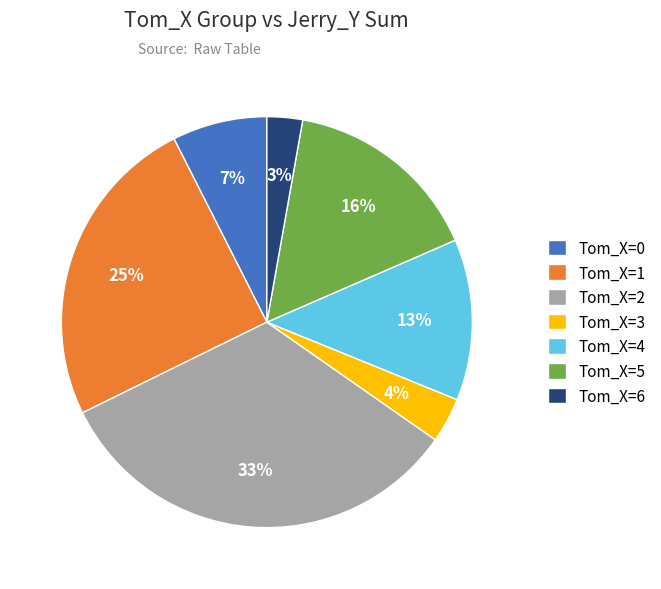

To the nearest percent, what portion does Tom_X=4 represent?

13%